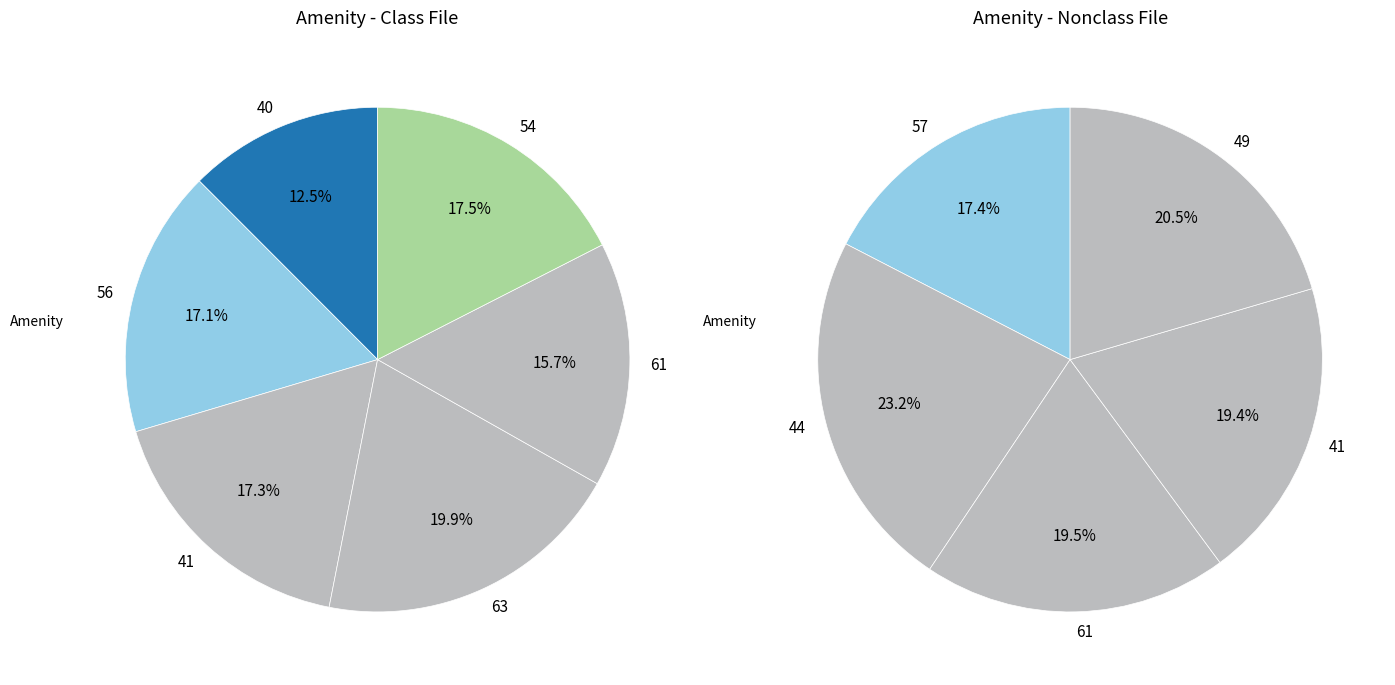

Does 57 account for over 50% of the chart?

No